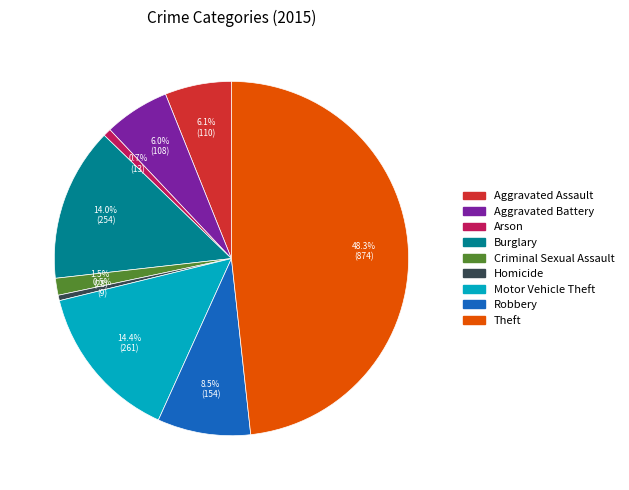

Is there a majority slice in this chart?

No